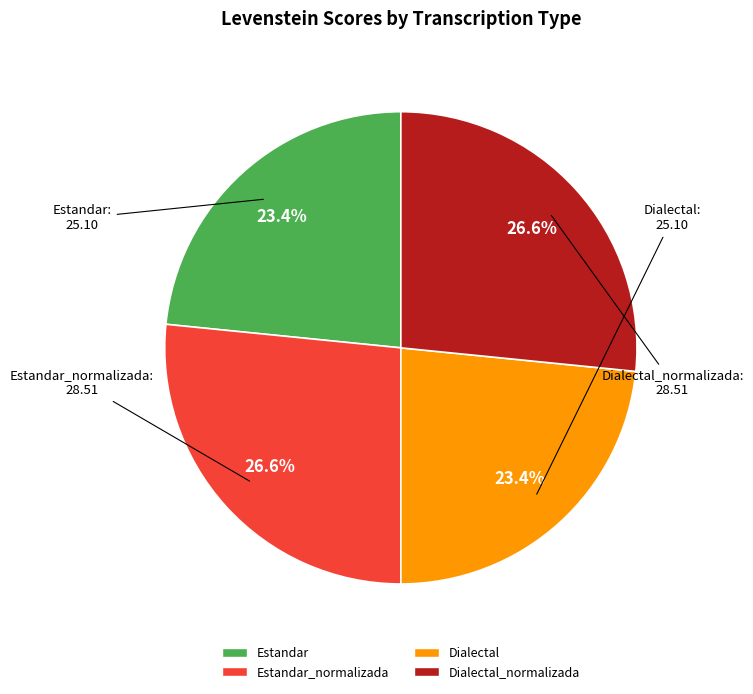

To the nearest percent, what is the average slice percentage?

25%